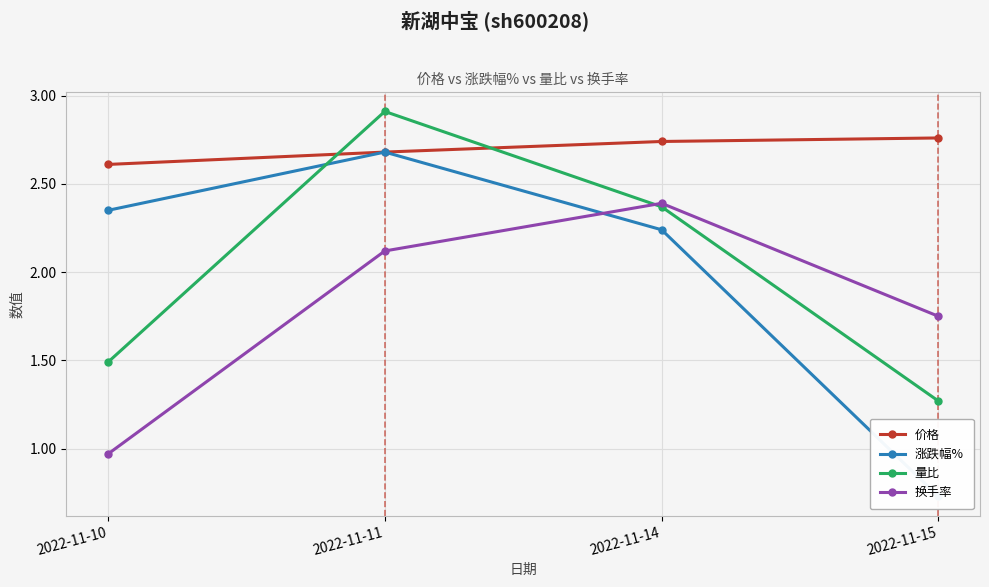

At 2022-11-15, list the series in order from smallest to largest.

涨跌幅%, 量比, 换手率, 价格